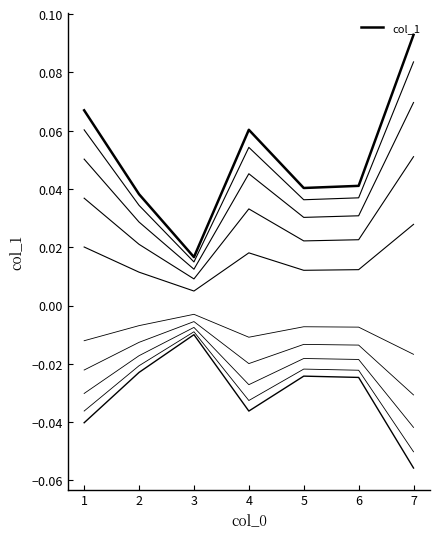

True or false: the data shows 0.0 at 6.

True